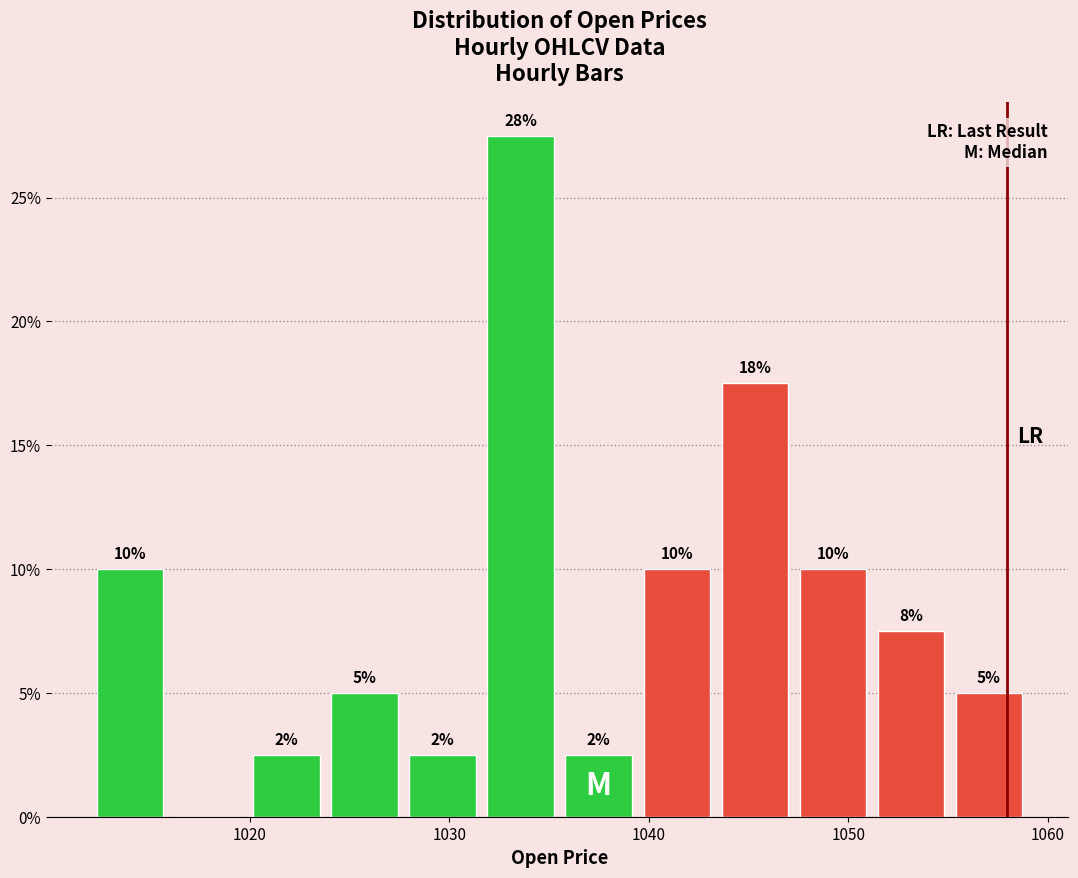

Around what value on the x-axis is the tallest bar? Give the approximate position of its centre, as read against the axis.

1034